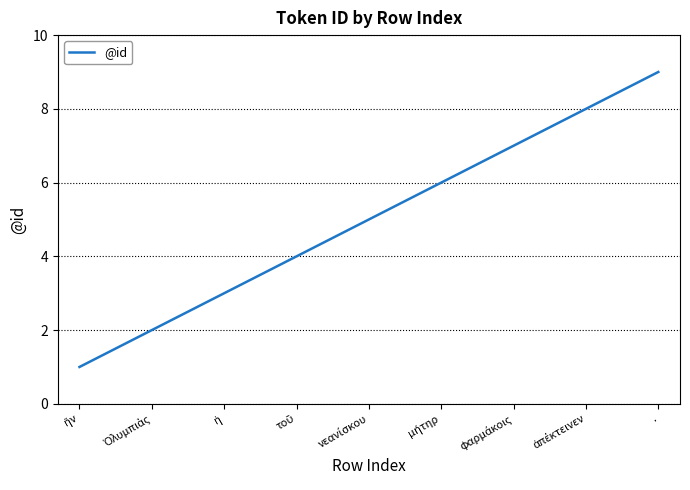

What is the difference between the maximum and minimum values?

8